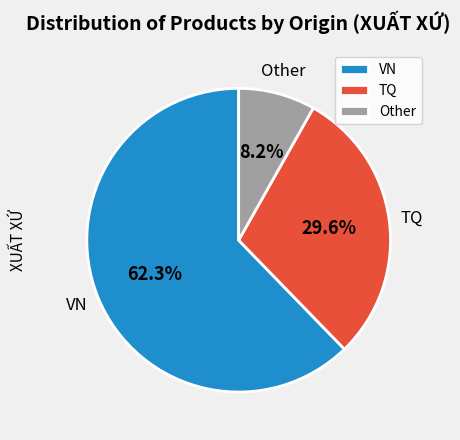

Which category has the biggest portion of the pie?

VN